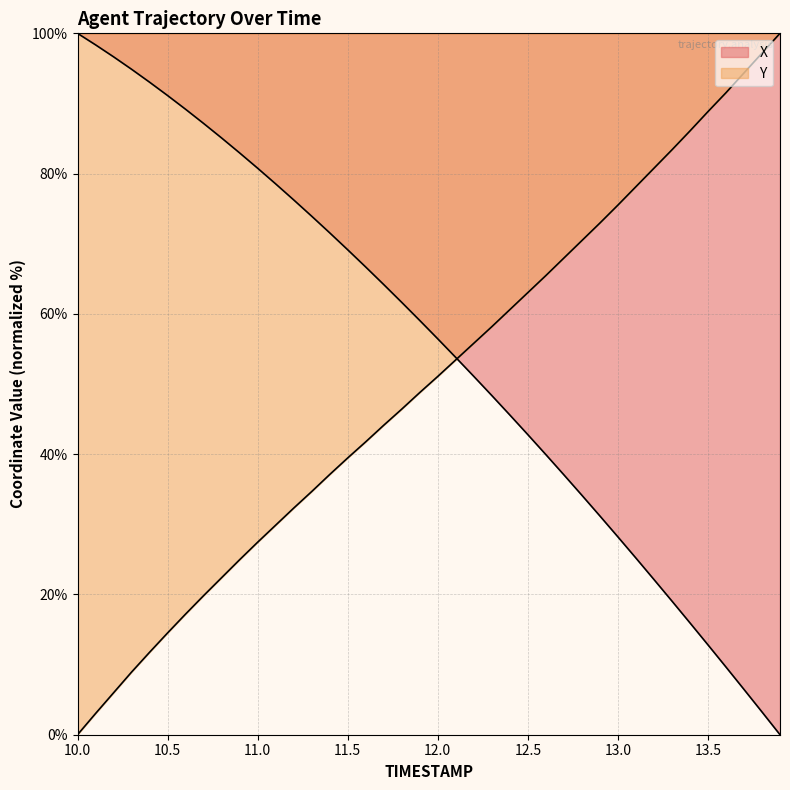

Which series has the largest total across all categories?

X